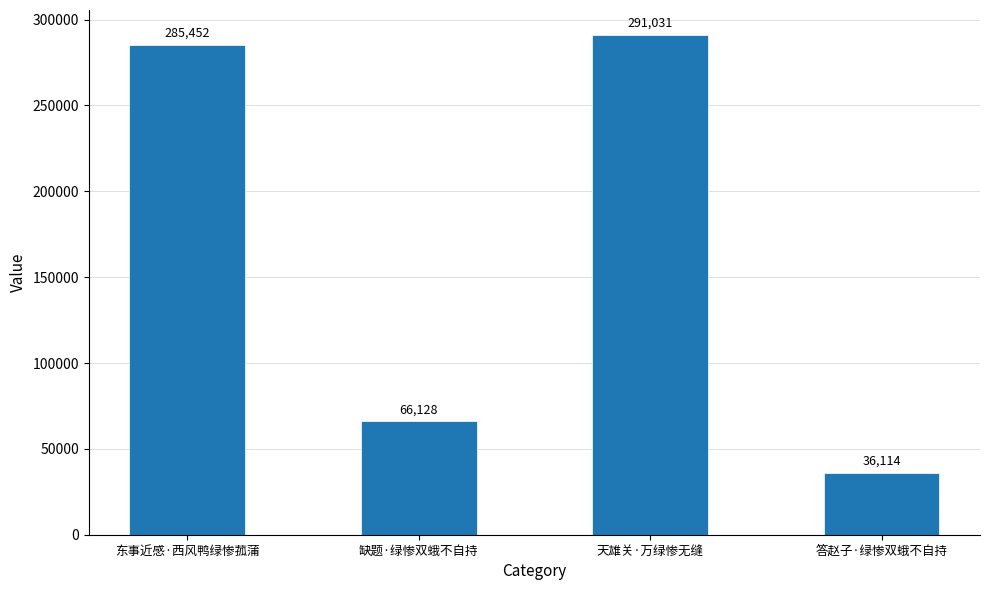

Reading left to right, transcribe all the data shown in this chart.

东事近感·西风鸭绿惨菰蒲=285452	缺题·绿惨双蛾不自持=66128	天雄关·万绿惨无缝=291031	答赵子·绿惨双蛾不自持=36114